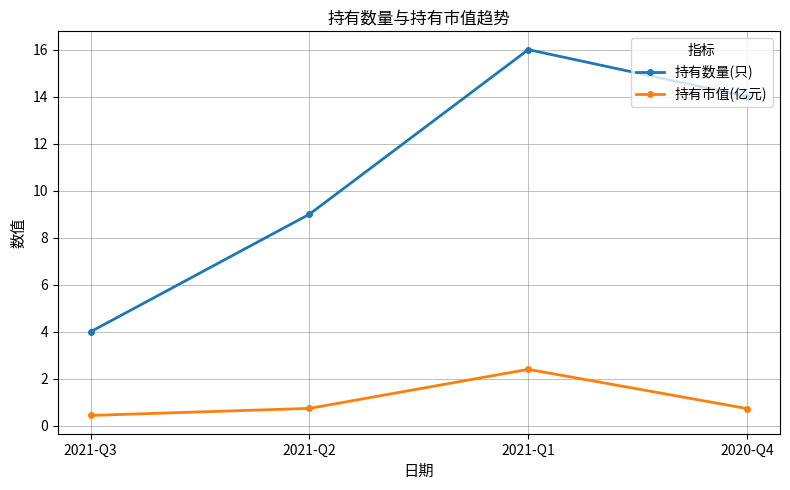

At 2021-Q2, list the series in order from smallest to largest.

持有市值(亿元), 持有数量(只)